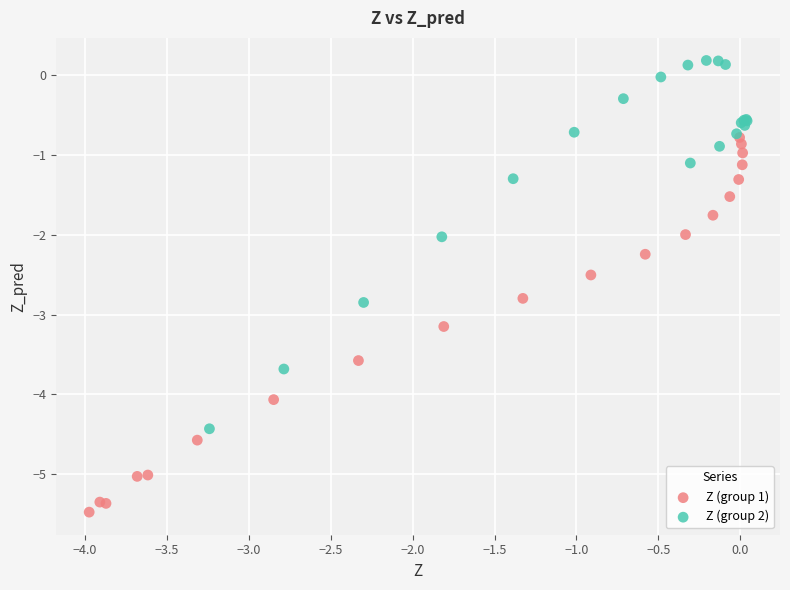

Which series contains the lowest Y value?

Z (group 1)